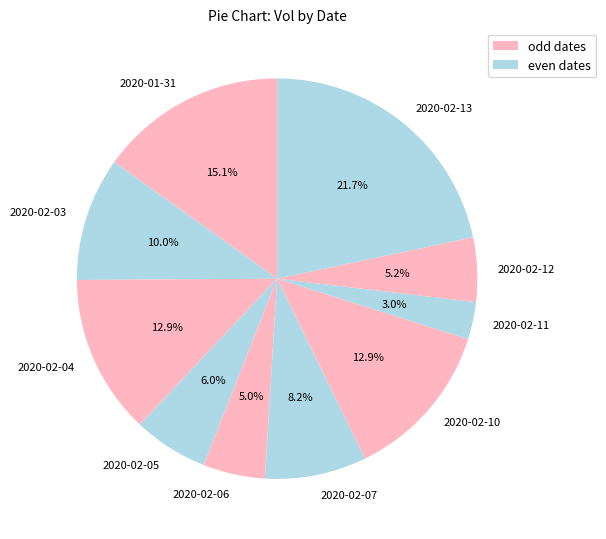

Does 2020-02-06 account for over 50% of the chart?

No